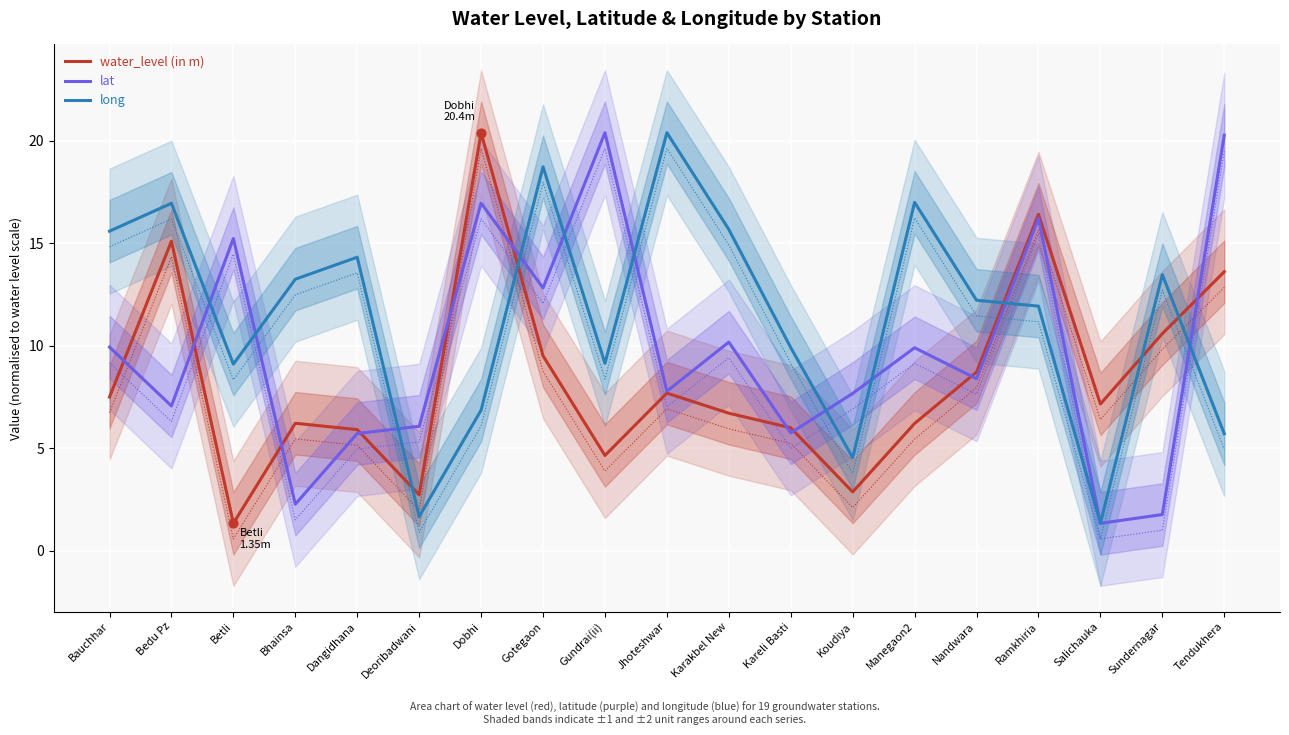

At which category is the sum across all series the highest?

Ramkhiria